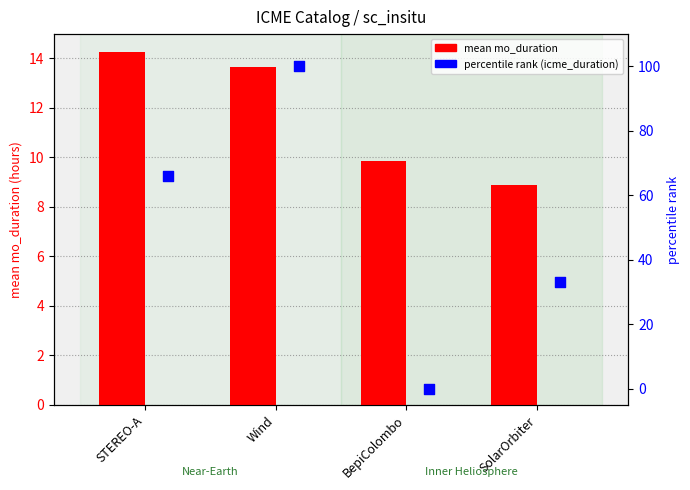

What are all the series names shown in the legend?

mean mo_duration, percentile rank (icme_duration)